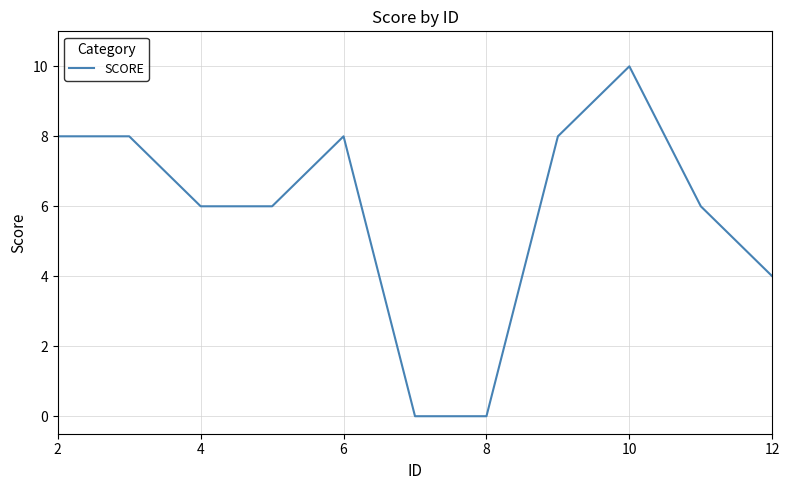

What is the greatest value displayed?

10